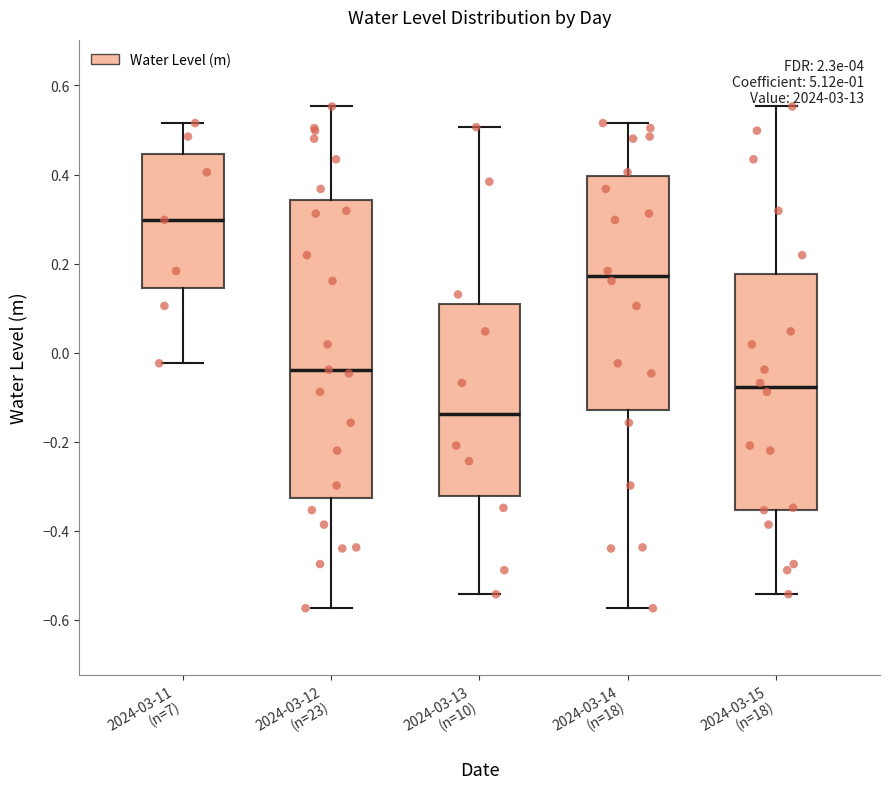

Which box is the tallest, from its lower edge to its upper edge?

2024-03-12 (n=23)